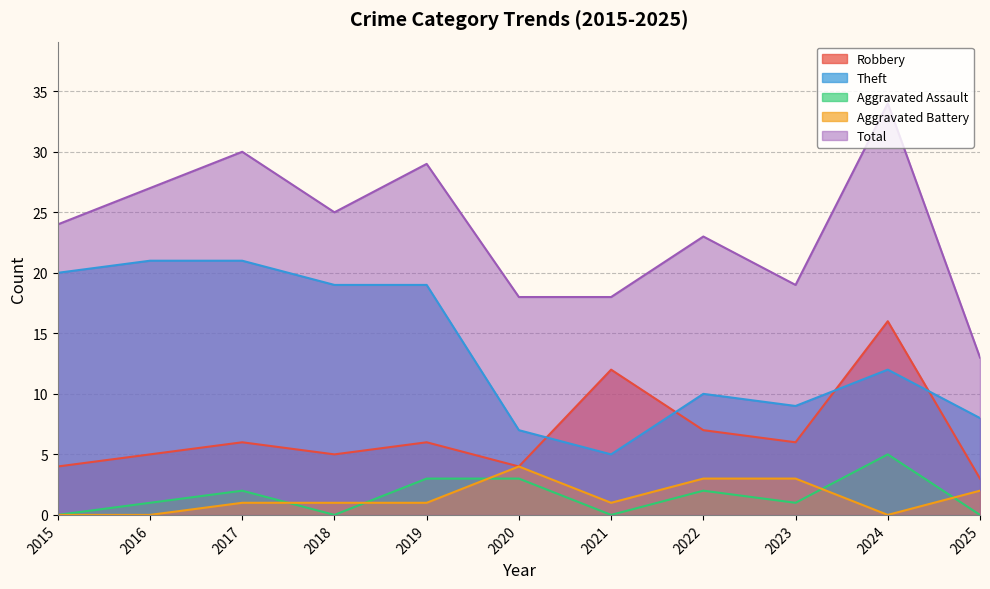

Does the chart display data point markers on the line(s)?

No